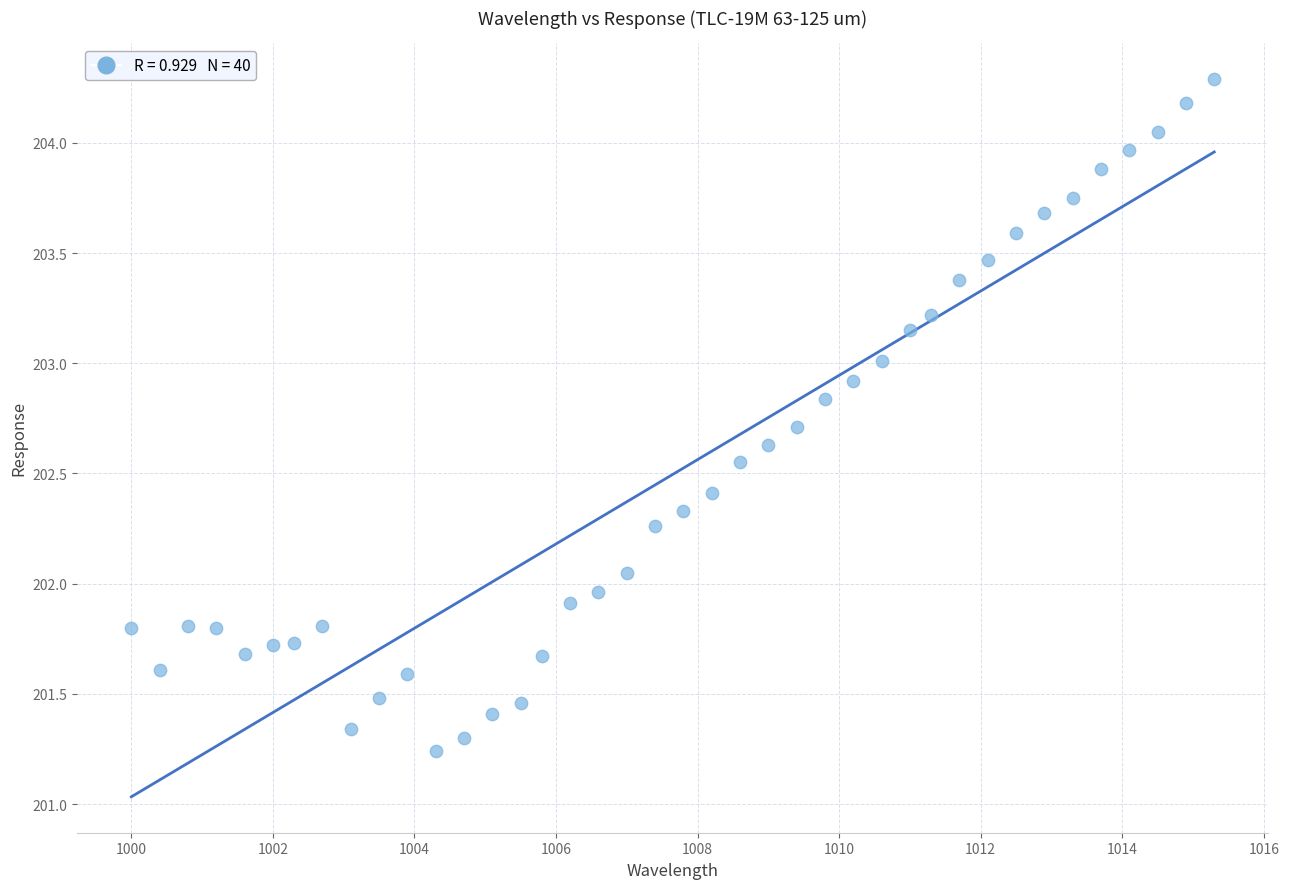

What is the range of X values (max minus min)?

15.3